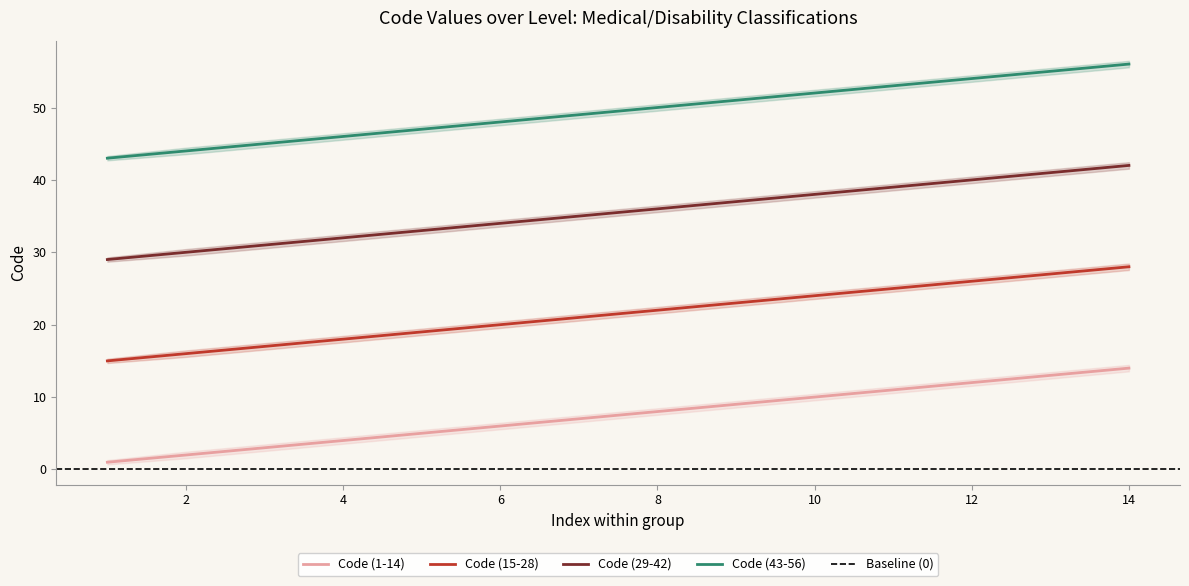

Which category has the lowest value across all series?

1